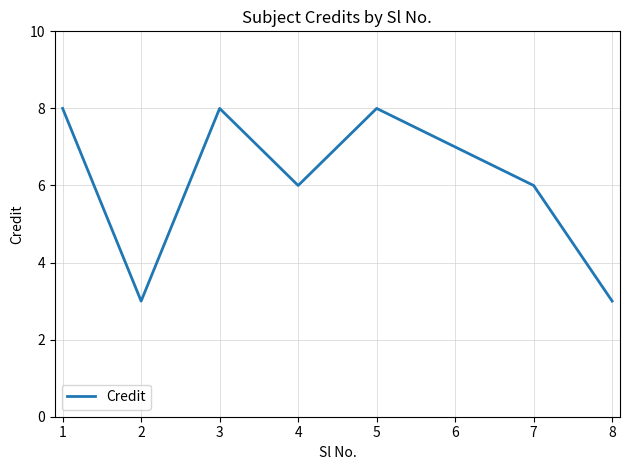

What is the sum of all values?

49